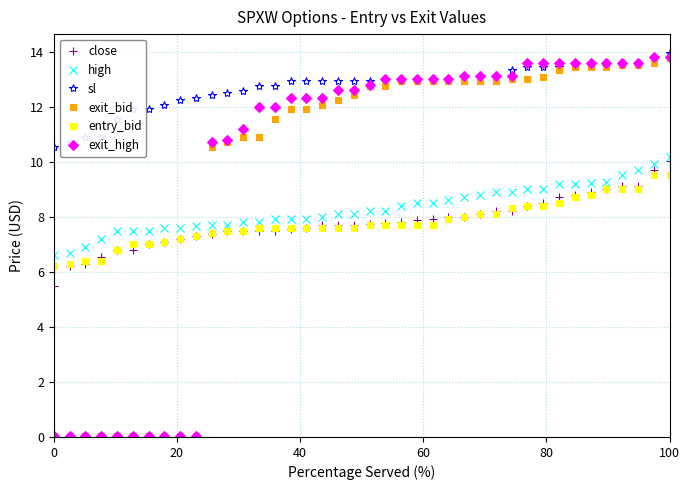

At how many categories does at least one series exceed 3?

40